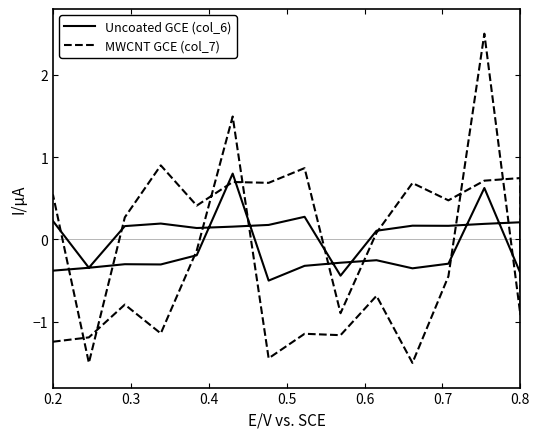

True or false: col_7 has more than 0 points higher than both neighbors.

True